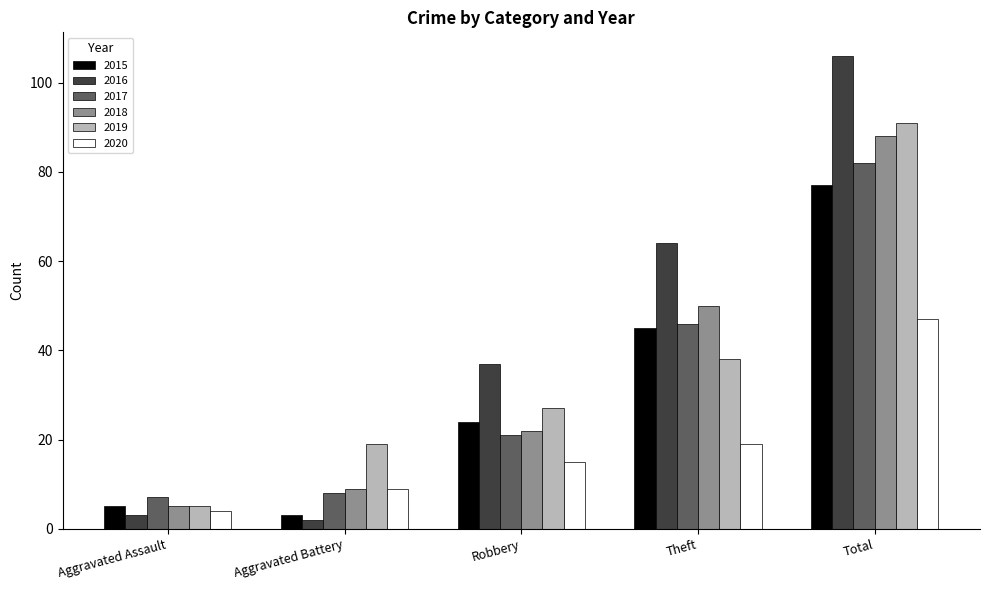

At Robbery, list the series in order from largest to smallest.

2016, 2019, 2015, 2018, 2017, 2020